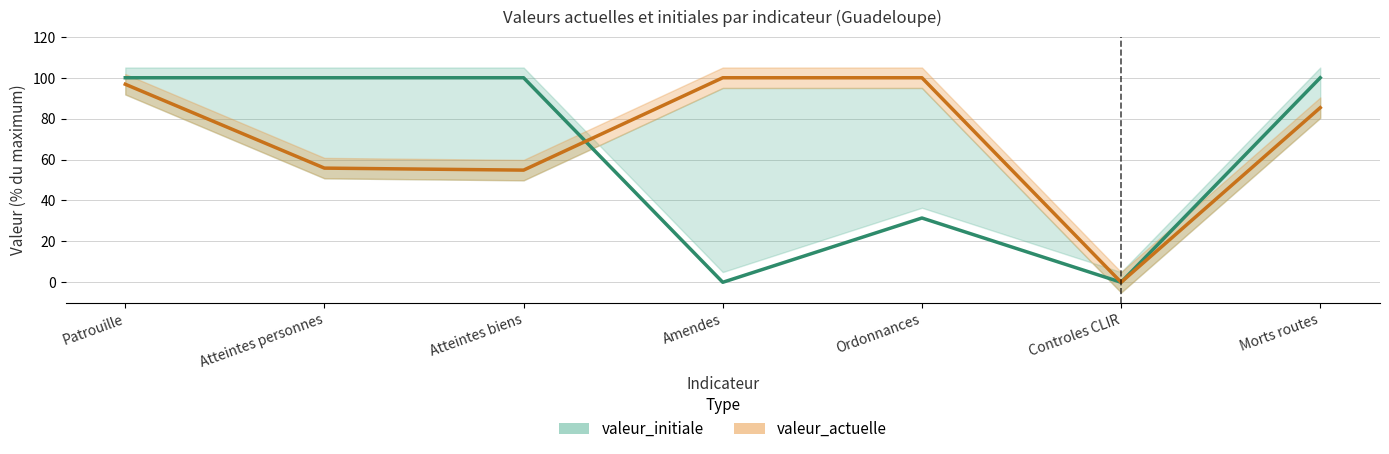

Which series changed the most between Ordonnances and Morts routes?

valeur_initiale